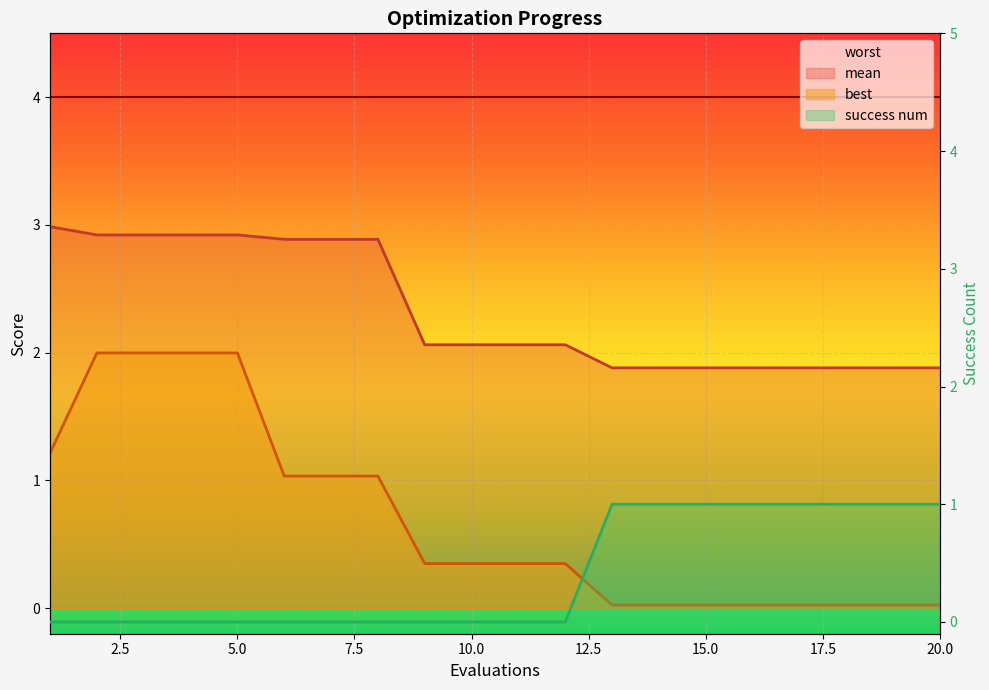

What is the difference between the highest and lowest values at 19?

1.9